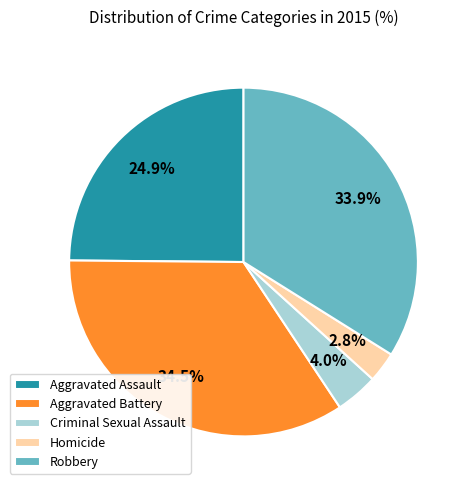

Between Aggravated Battery and Aggravated Assault, which is larger?

Aggravated Battery